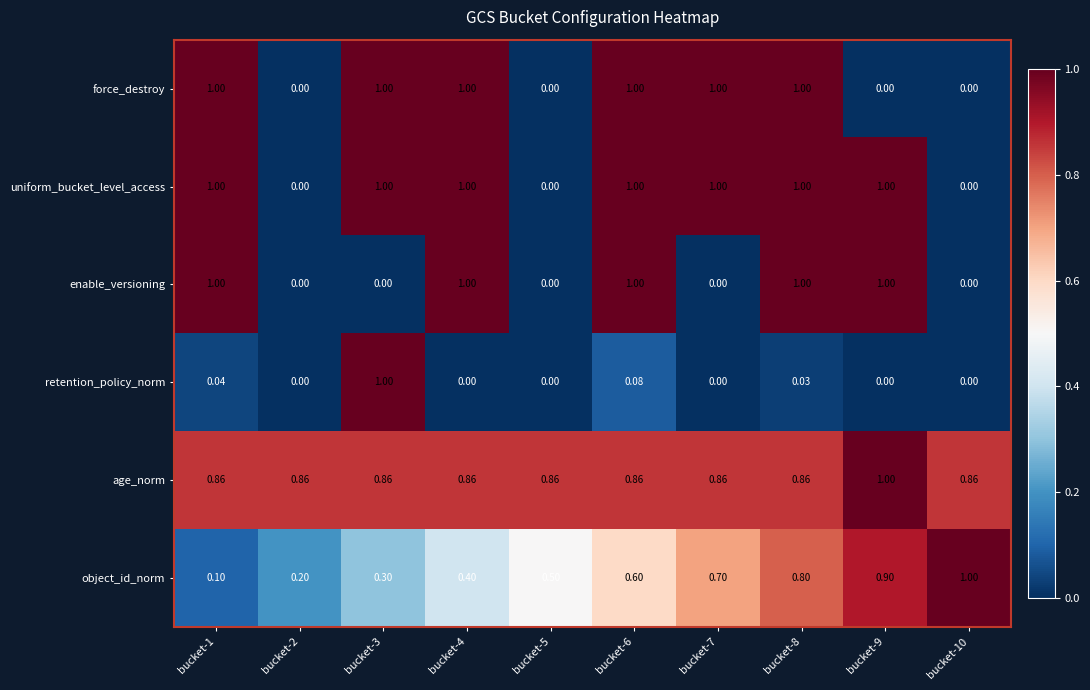

Between bucket-8 and bucket-9, which series saw the biggest shift?

force_destroy